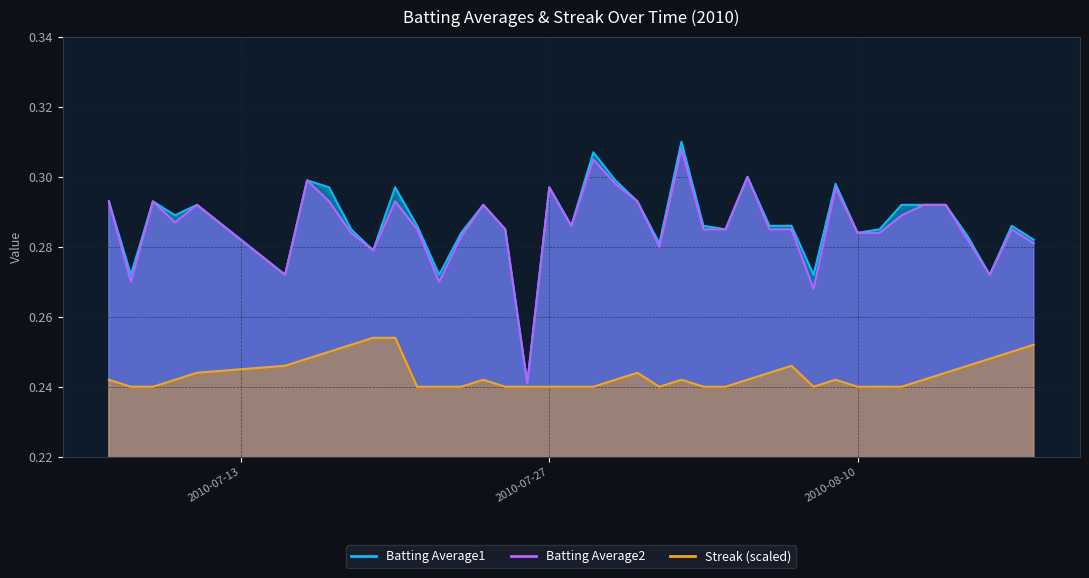

Rank the series at 2010-08-09 from lowest to highest value.

Streak, Batting Average2, Batting Average1